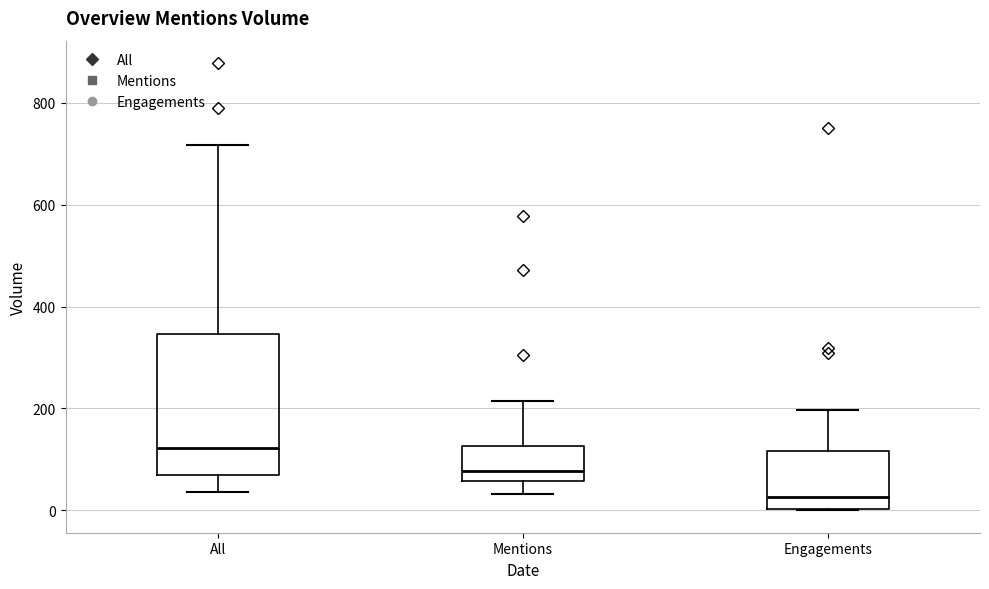

Where does the upper whisker of the box for All end on the y-axis? The values are not printed on the chart, so give them approximately, as read against the axis.

720